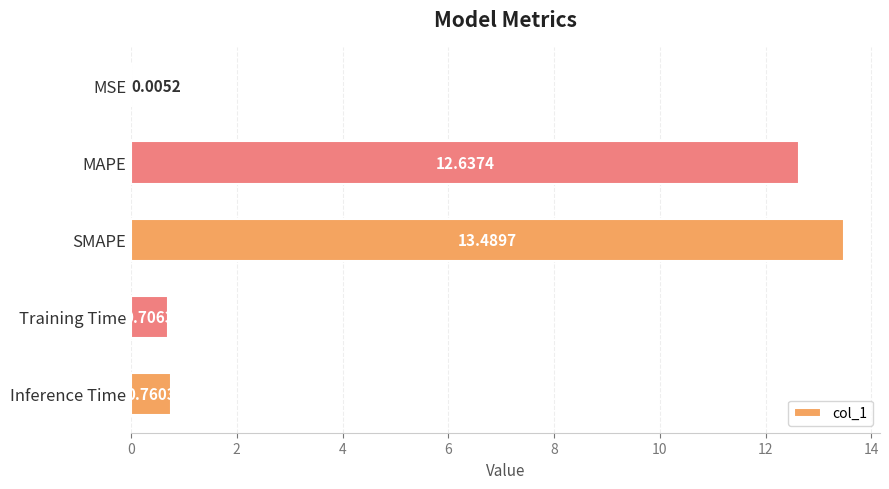

Between Inference Time and MSE, which is larger?

Inference Time